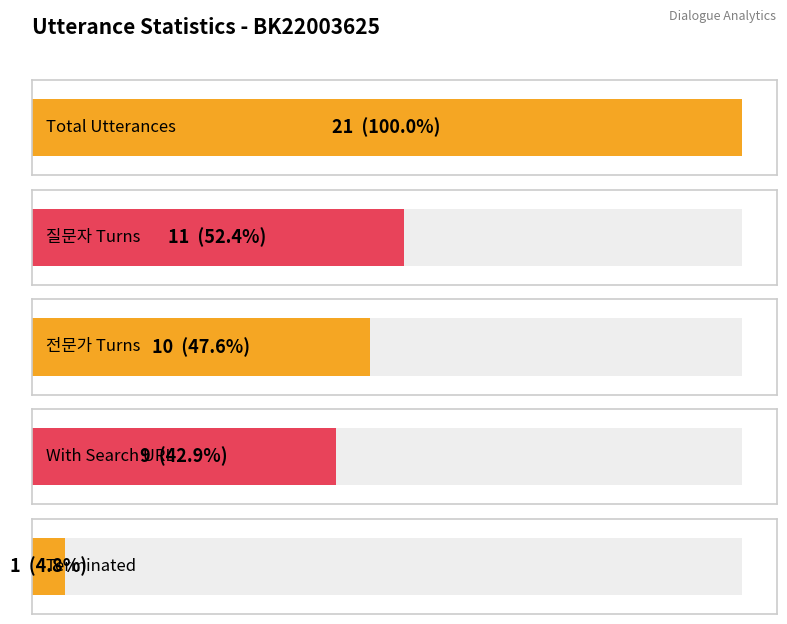

Is the value of 질문자 at 20 greater than the value of 전문가 at 20?

No